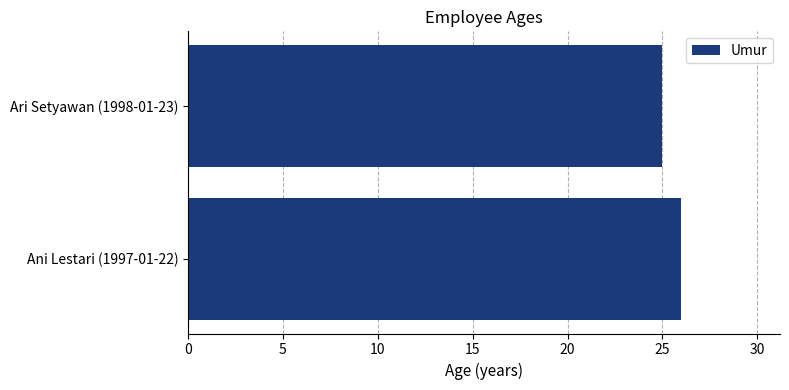

Reading bottom to top, list all the values displayed in this chart.

Ani Lestari (1997-01-22)=26	Ari Setyawan (1998-01-23)=25